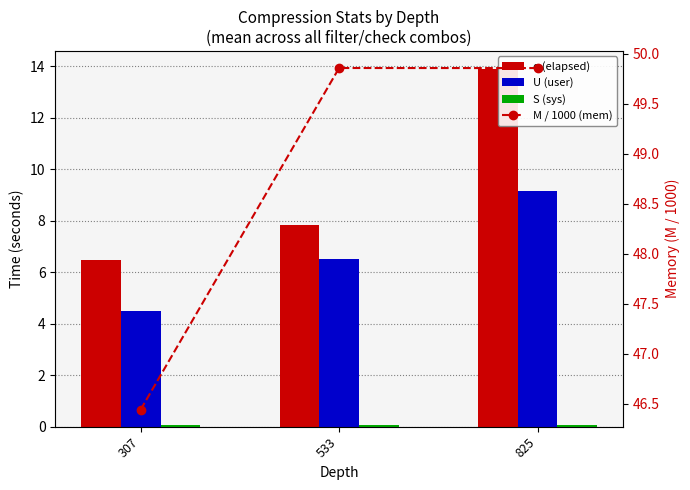

Rank the series at 307 from highest to lowest value.

M / 1000 (mem), e (elapsed), U (user), S (sys)